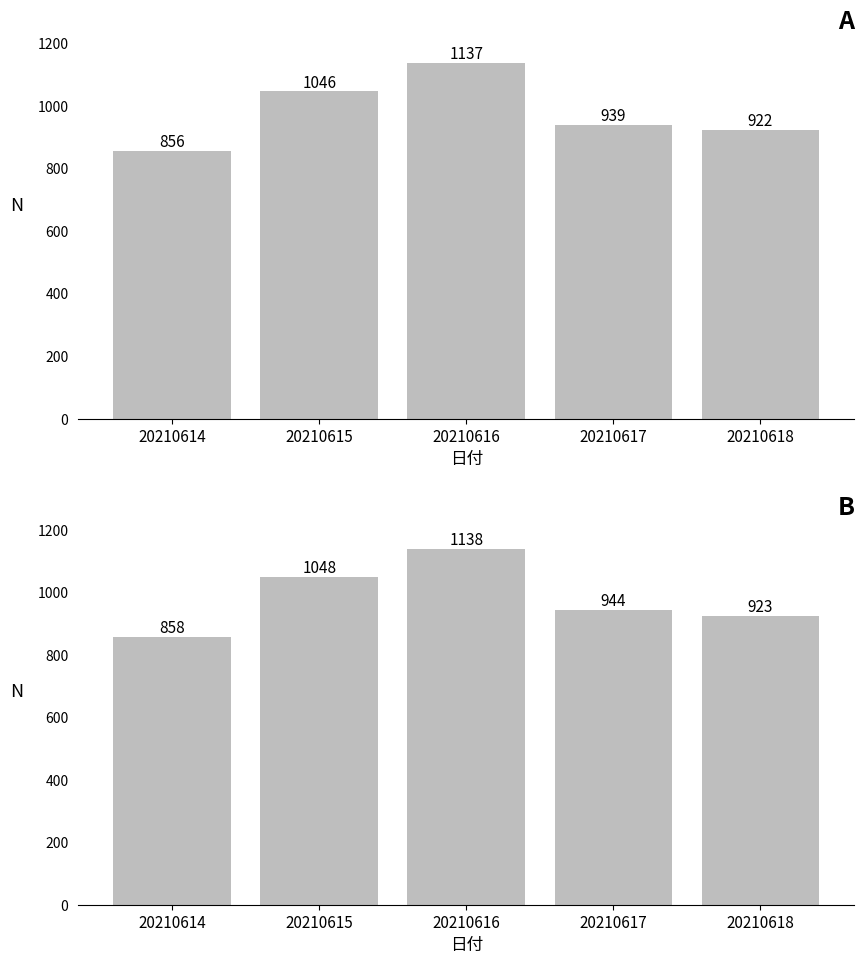

How many values in the 退室時刻 series are below 944?

2